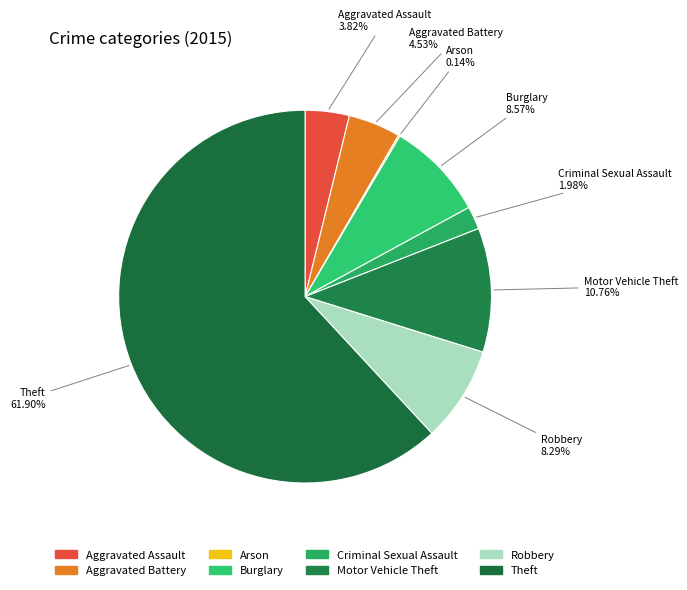

Approximately how many times larger is the value at Criminal Sexual Assault compared to Aggravated Assault?

0.5